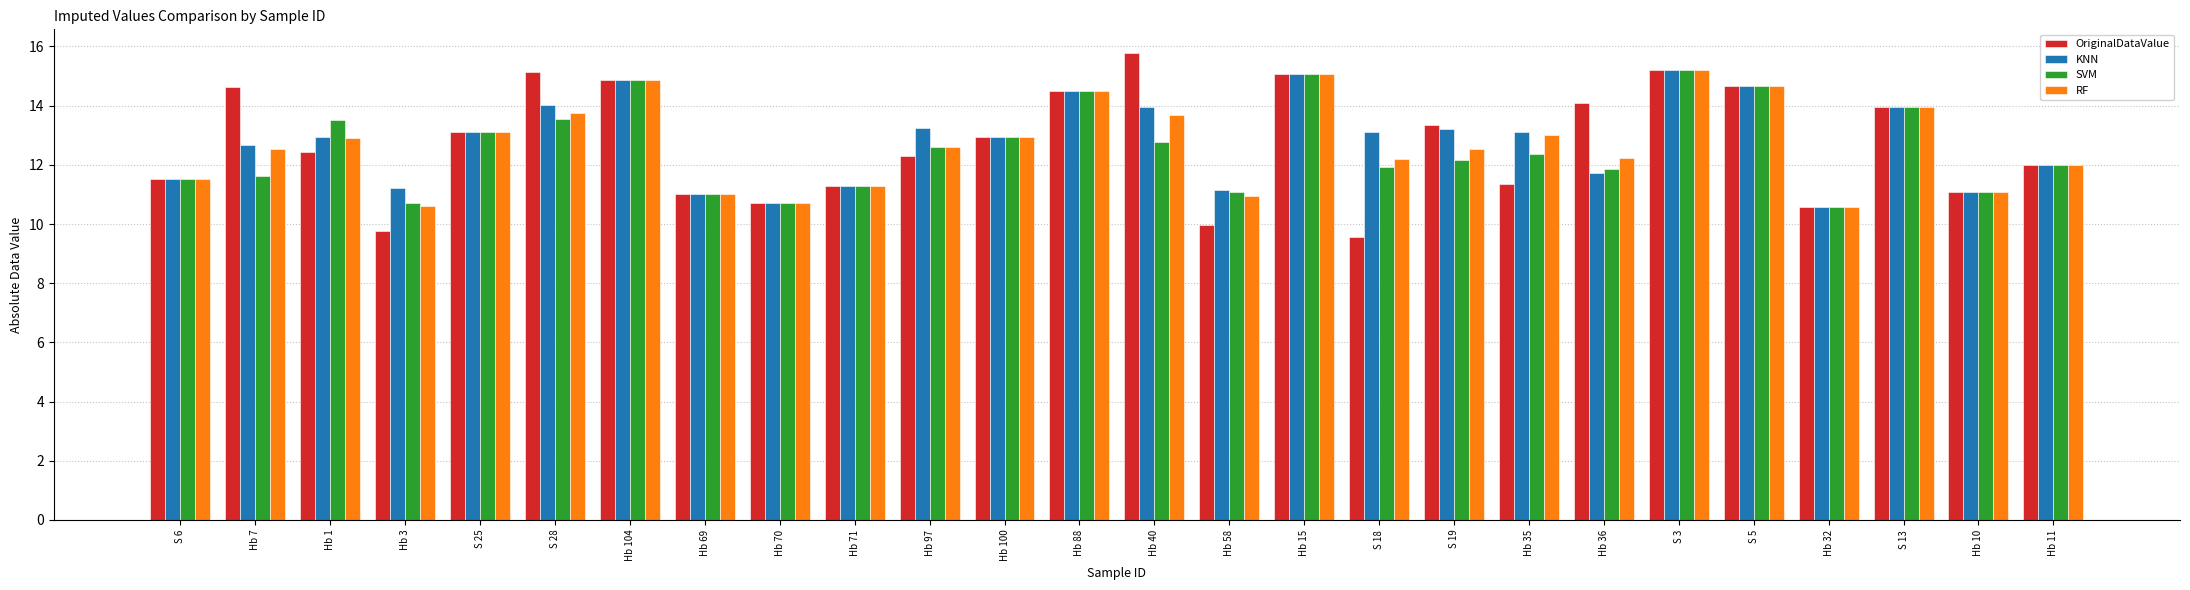

Is the value of RF at Hb 10 greater than the value of KNN at Hb 15?

No